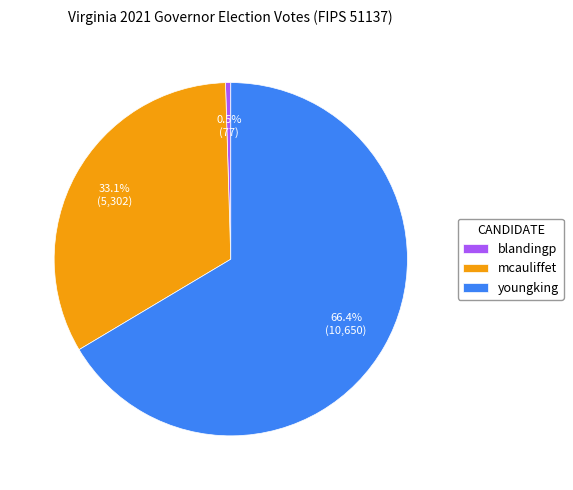

Does youngking account for over 50% of the chart?

Yes